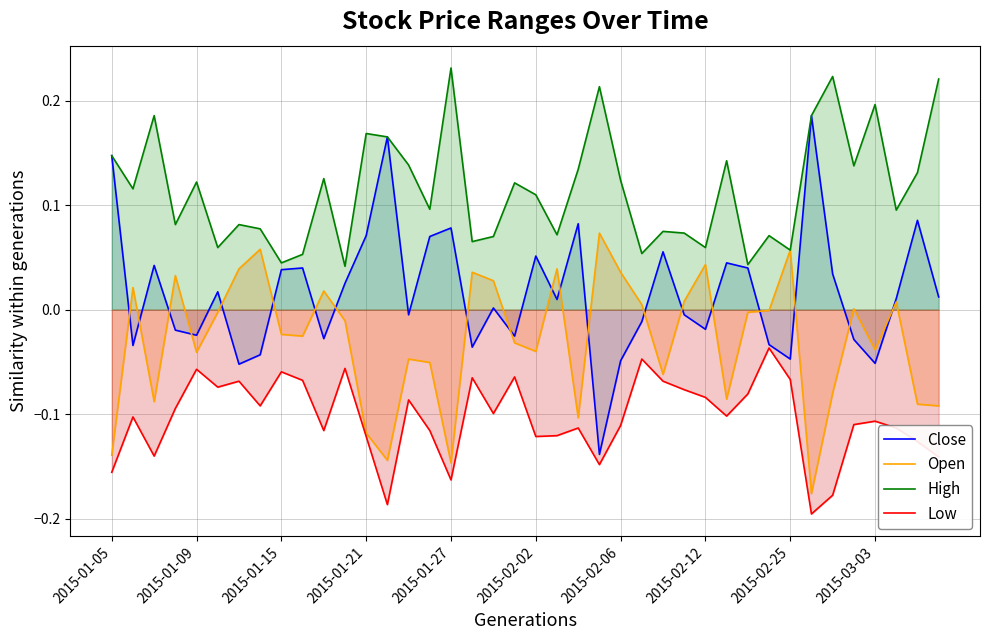

Rank the series by their maximum value, from lowest to highest.

Low, Open, Close, High